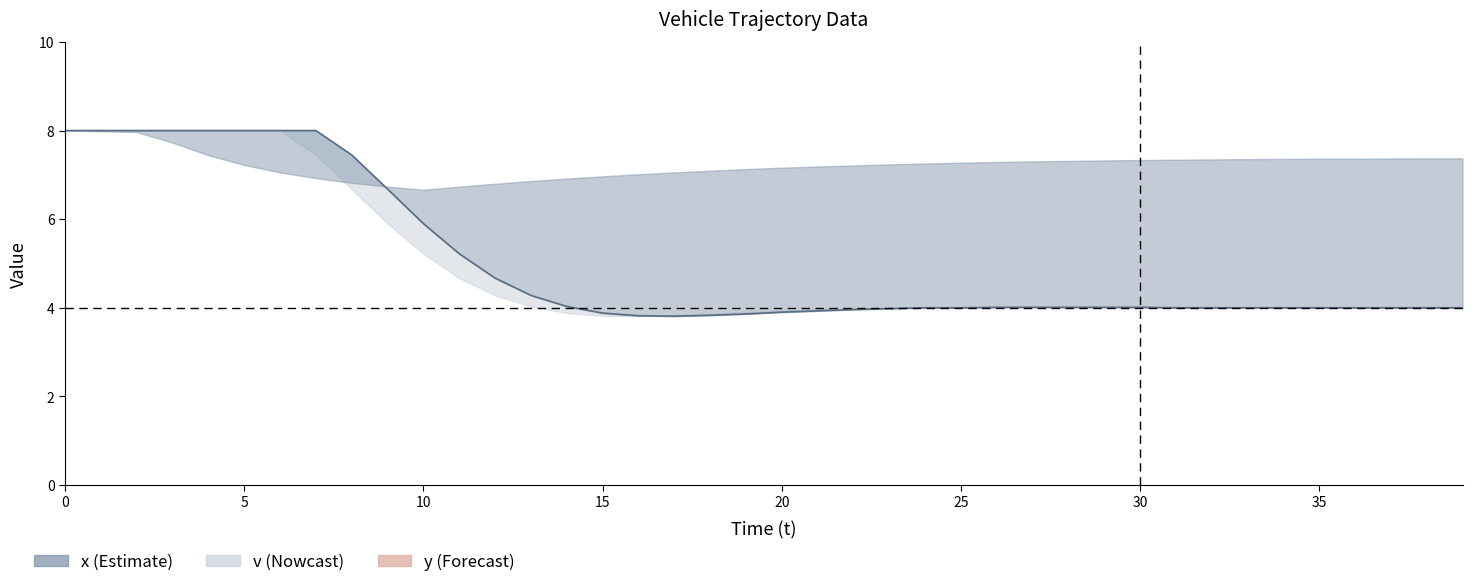

Where is the first local minimum?

17